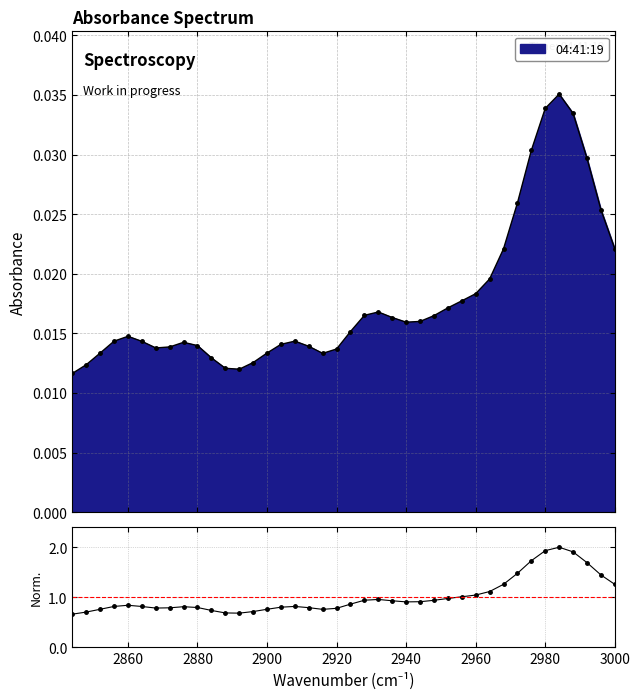

Count the 04:41:19 values in the range 0 to 1.

40